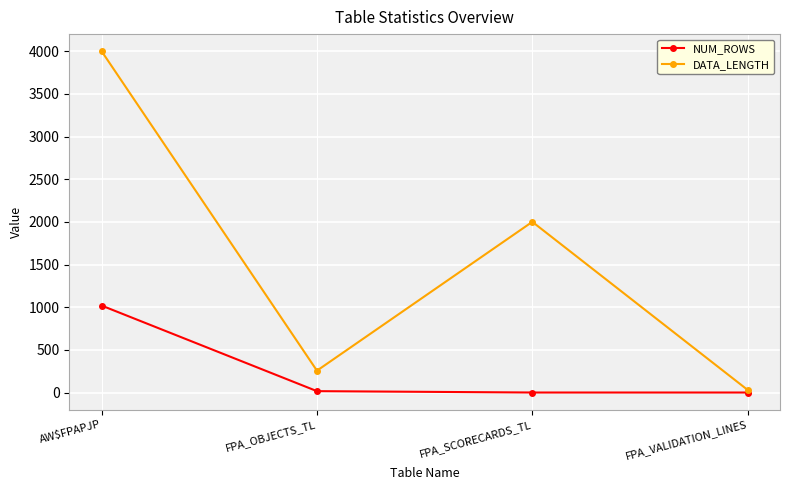

Where does the DATA_LENGTH series first go above 2000?

AW$FPAPJP